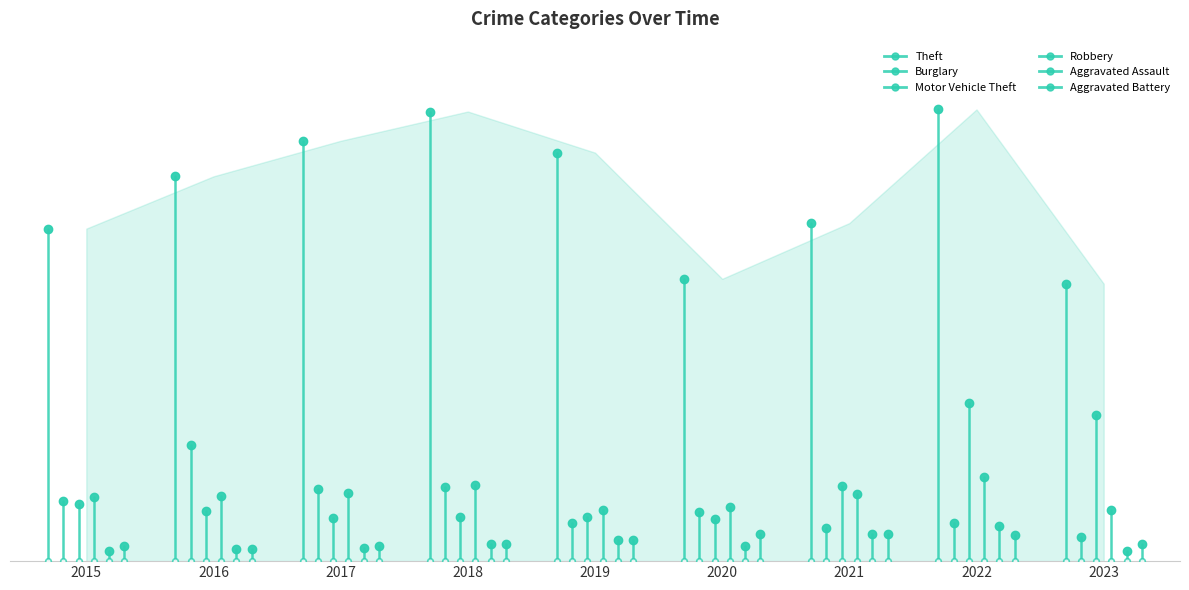

How many interior local valleys does the Burglary series have?

3